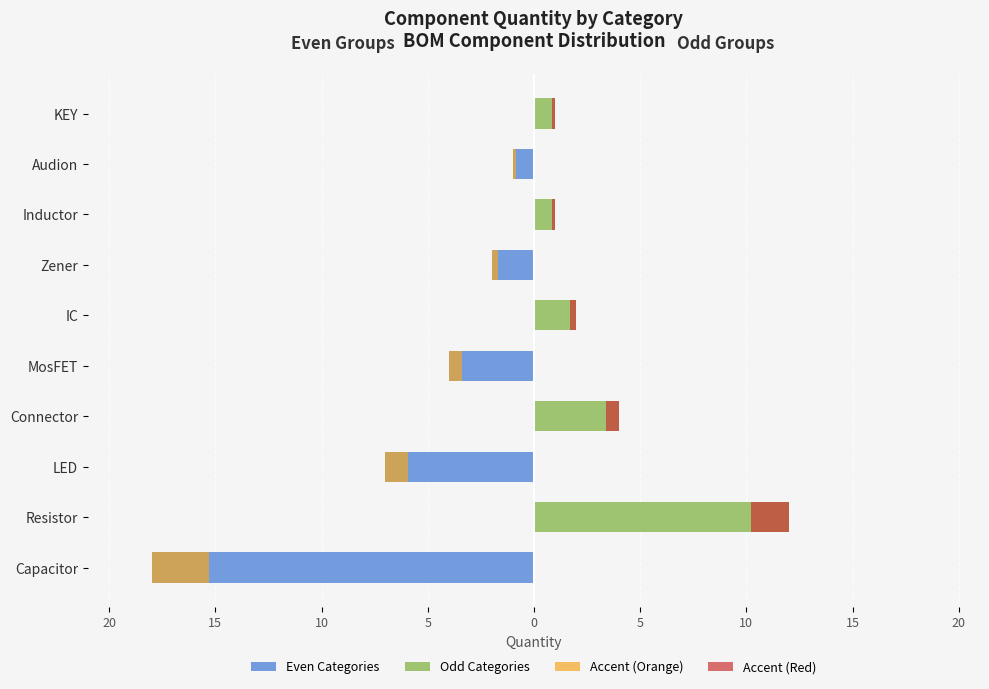

How many bars are there in total?

20